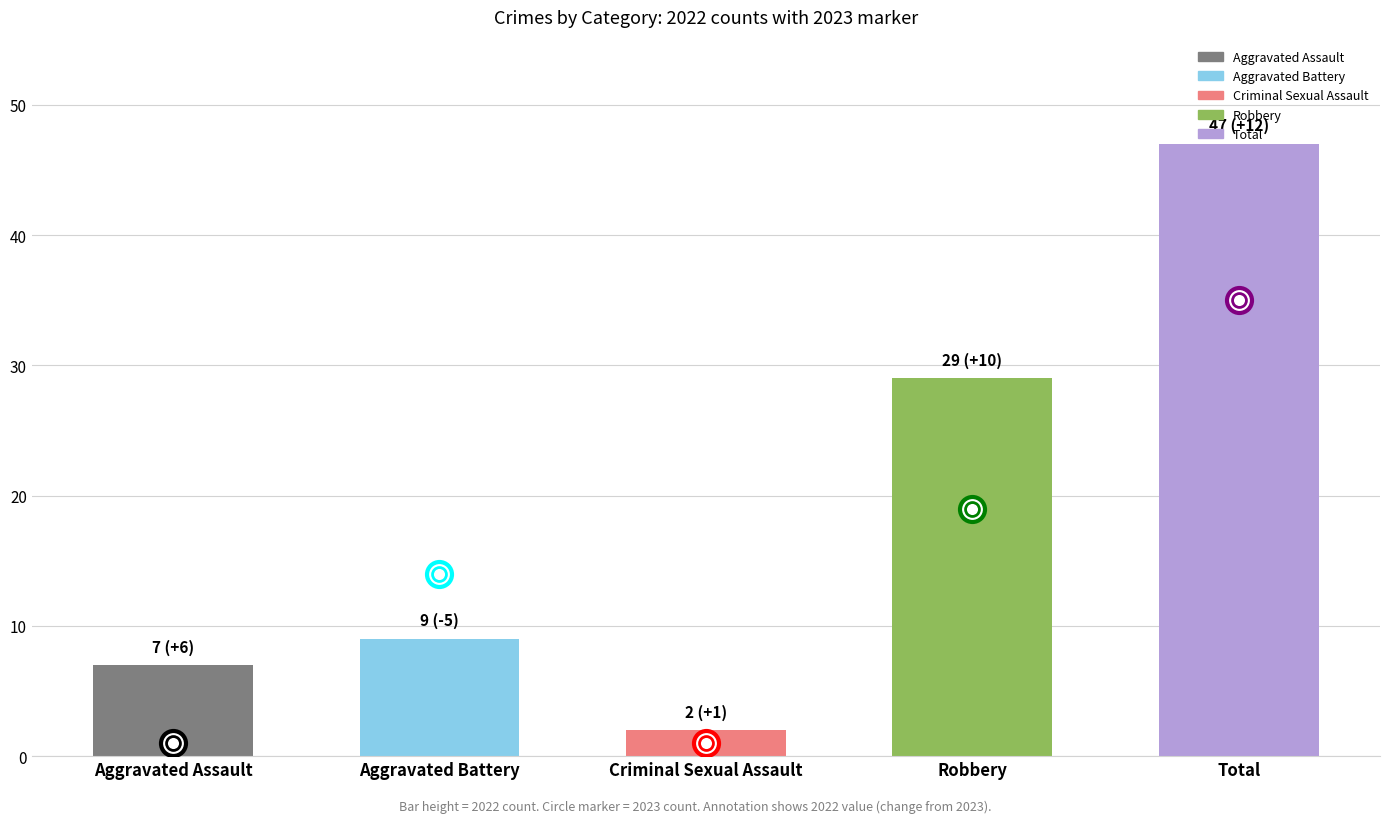

What is the difference between the maximum and minimum values?

45